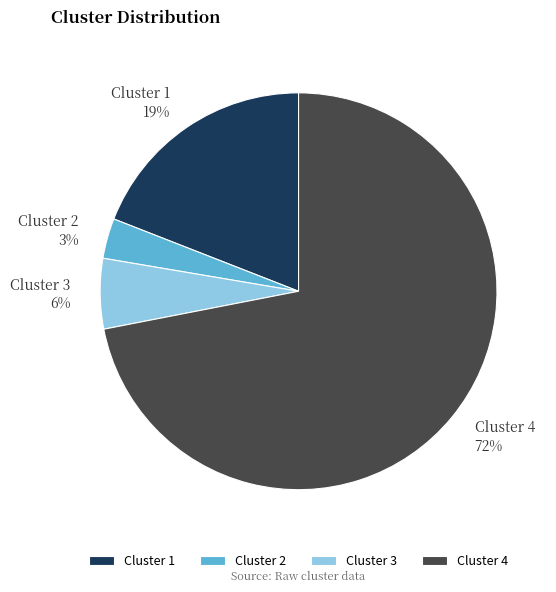

Do Cluster 4 and Cluster 1 together represent more than half of the pie?

Yes